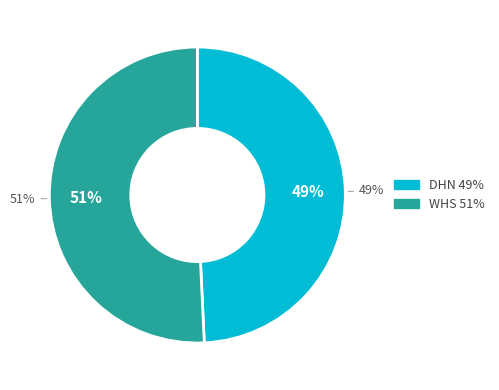

Which category accounts for the majority?

WHS